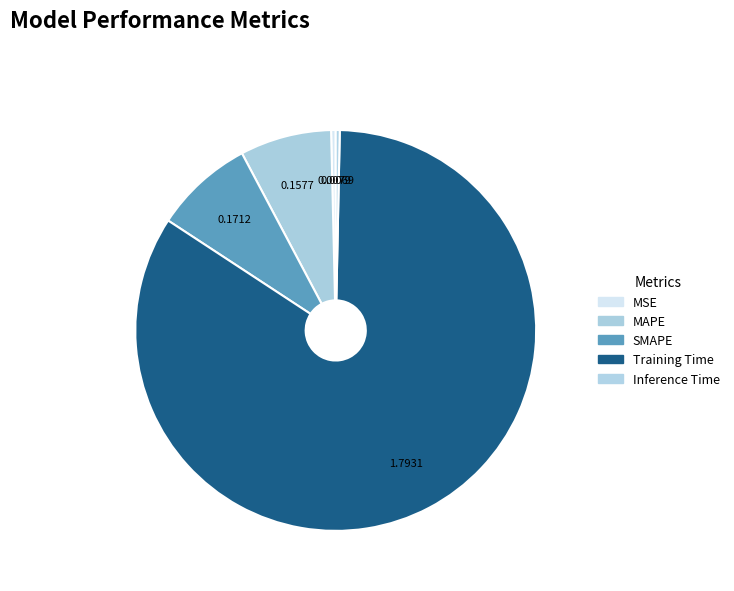

Is Training Time the majority of the pie?

Yes